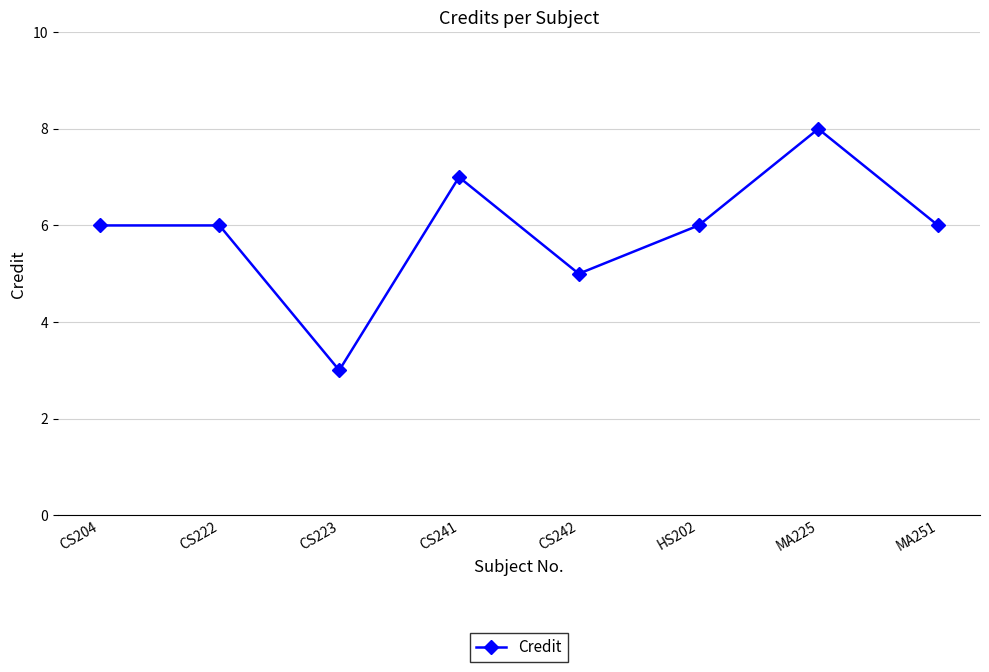

Count the values in the range 6 to 7.

5